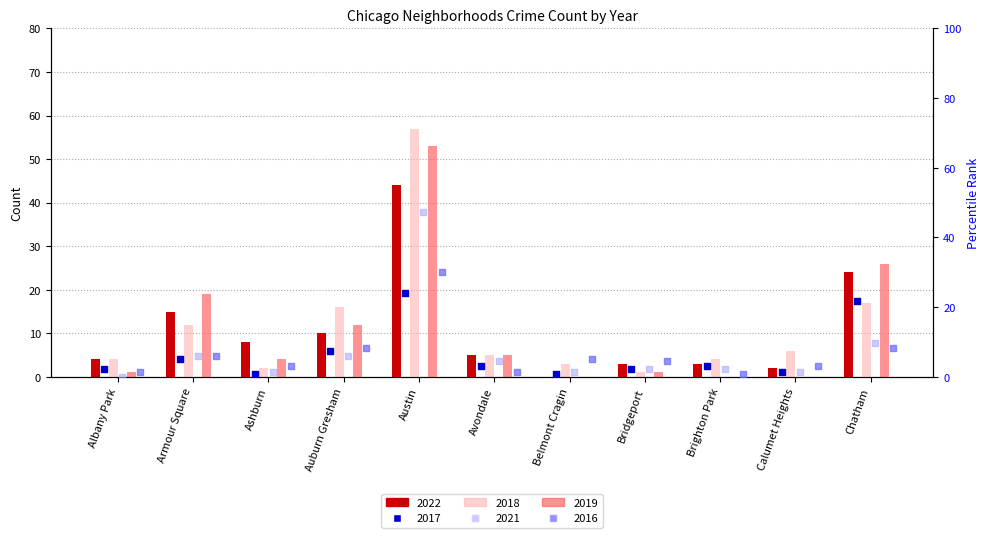

What is the total value across all series at Armour Square?

63.2